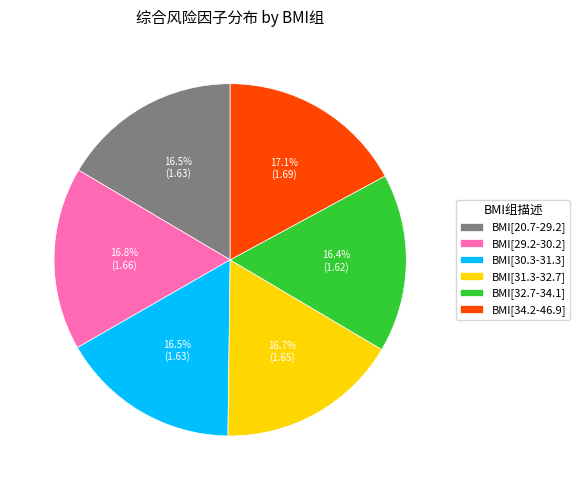

Does any single category account for the majority?

No